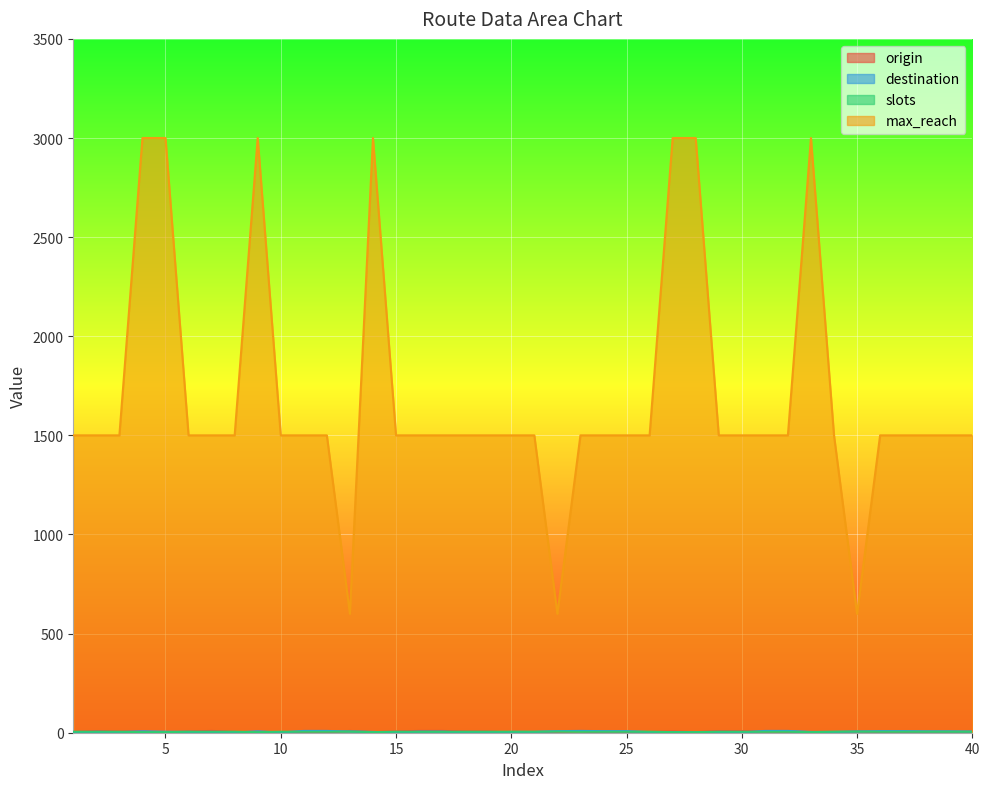

How many lines are shown in the chart?

4